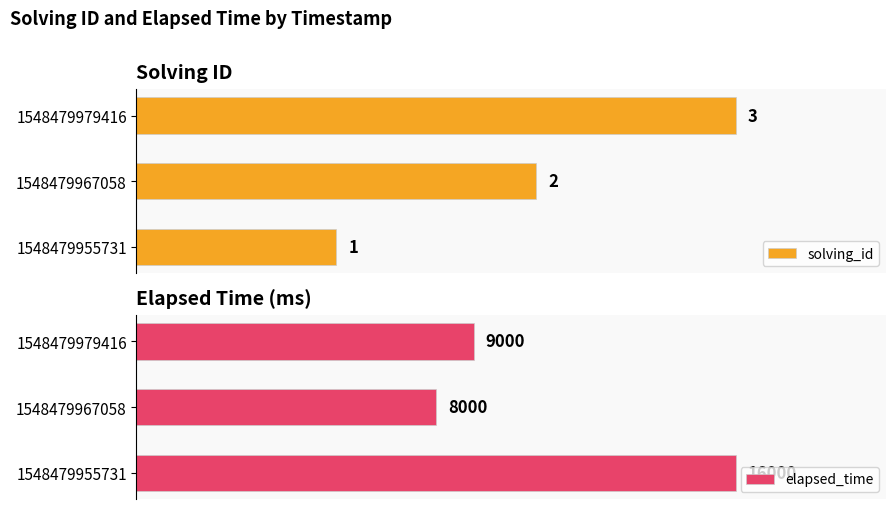

Rank the categories by solving_id value from highest to lowest.

1548479979416, 1548479967058, 1548479955731